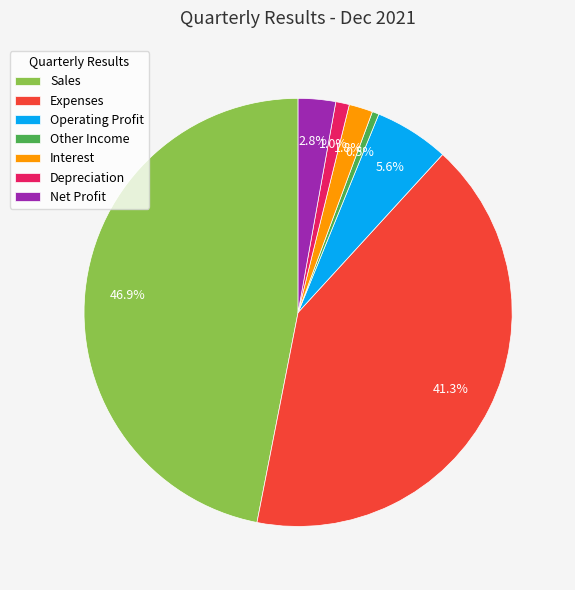

The Net Profit slice represents 3% of the pie. True or false?

True